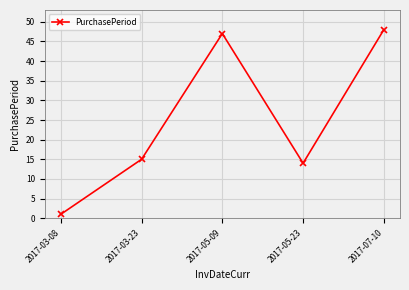

At which category does the data reach its first local peak?

2017-05-09